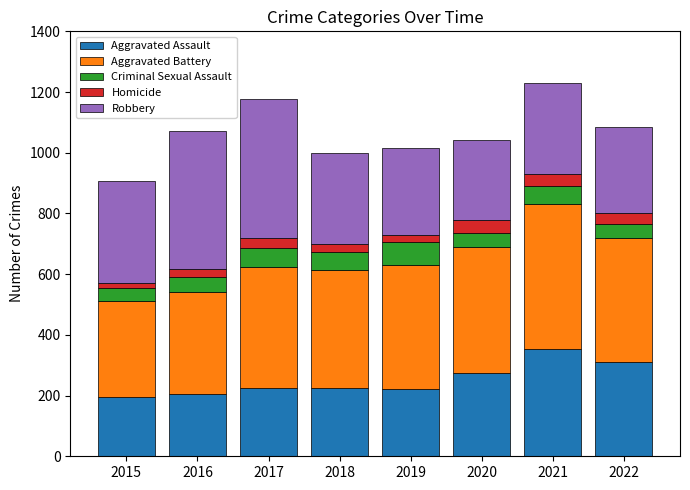

What is the minimum value for Aggravated Assault?

194